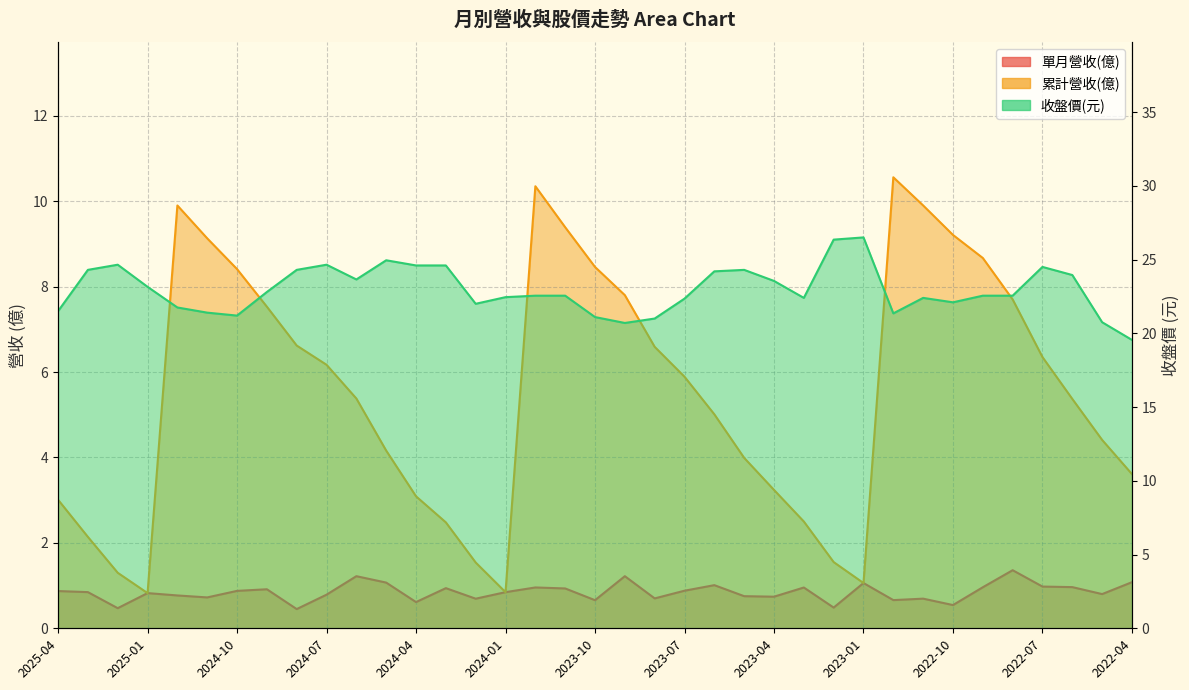

Where is the first local minimum for 累計營收(億)?

2025-01